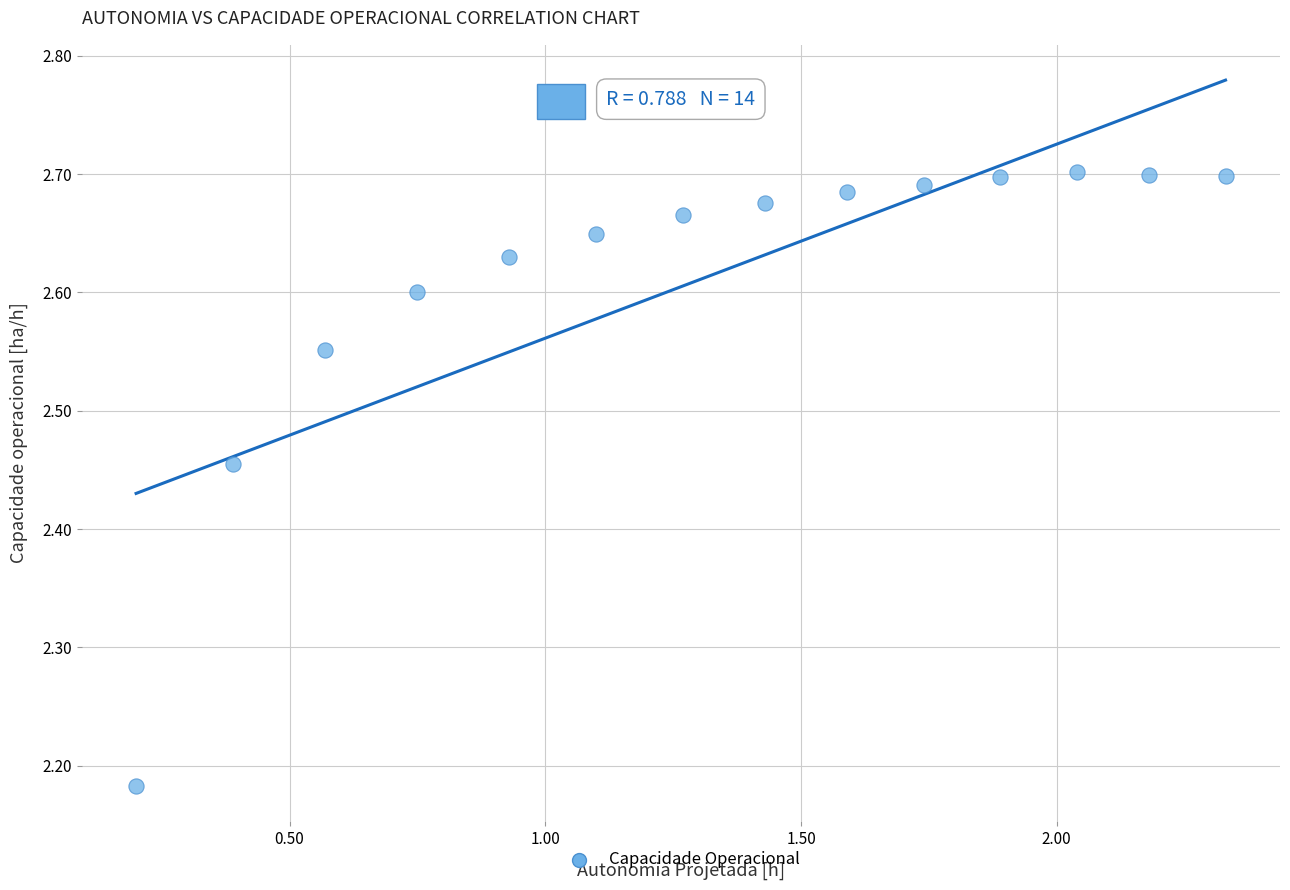

What is the range of X values (max minus min)?

2.1